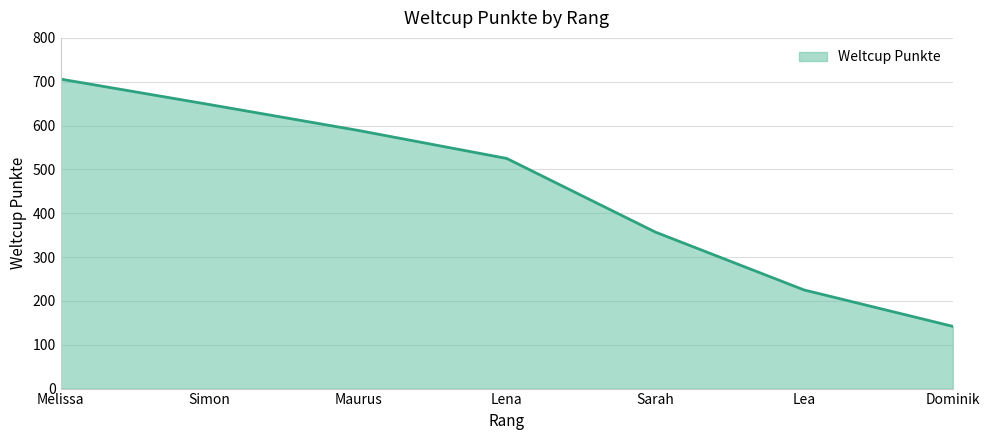

What is the maximum value shown in the chart?

706